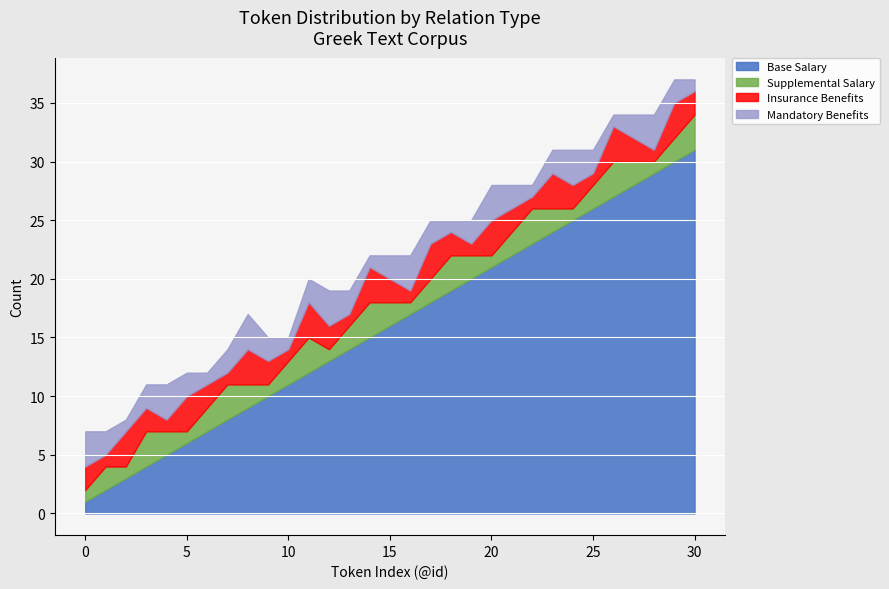

What is the sum of the Mandatory Benefits values at 7 and 17?

4